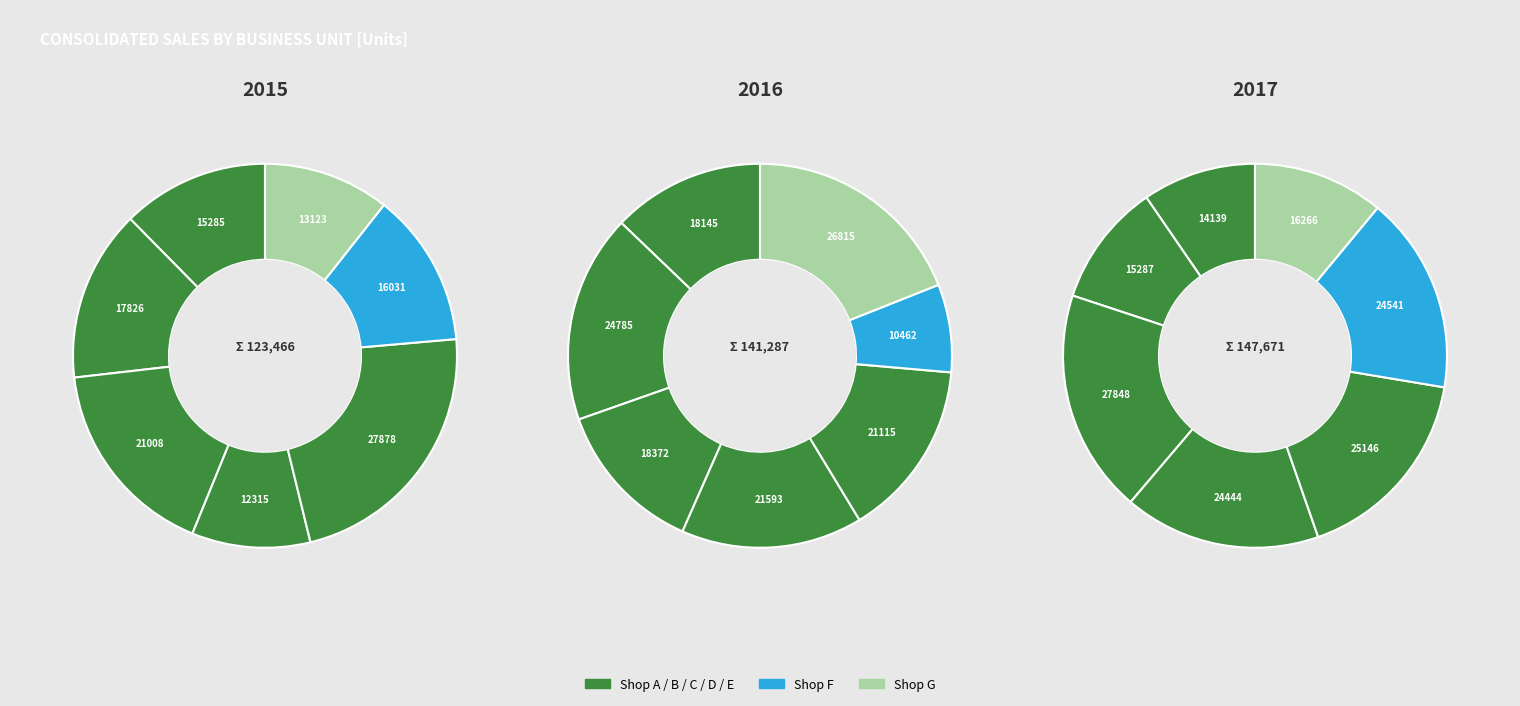

At Shop C, list the series in order from largest to smallest.

2017, 2015, 2016